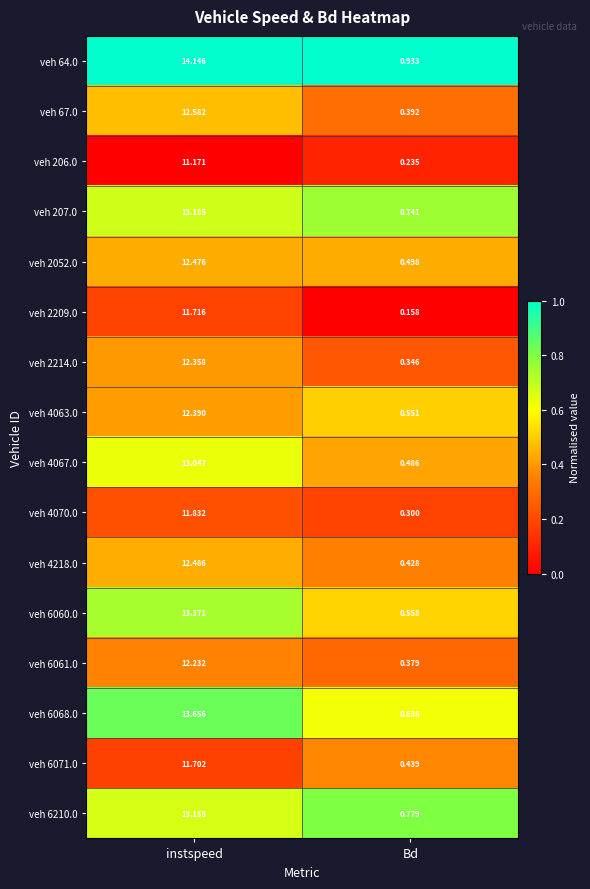

Is the value of veh 2209.0 at Bd greater than the value of veh 4067.0 at instspeed?

No